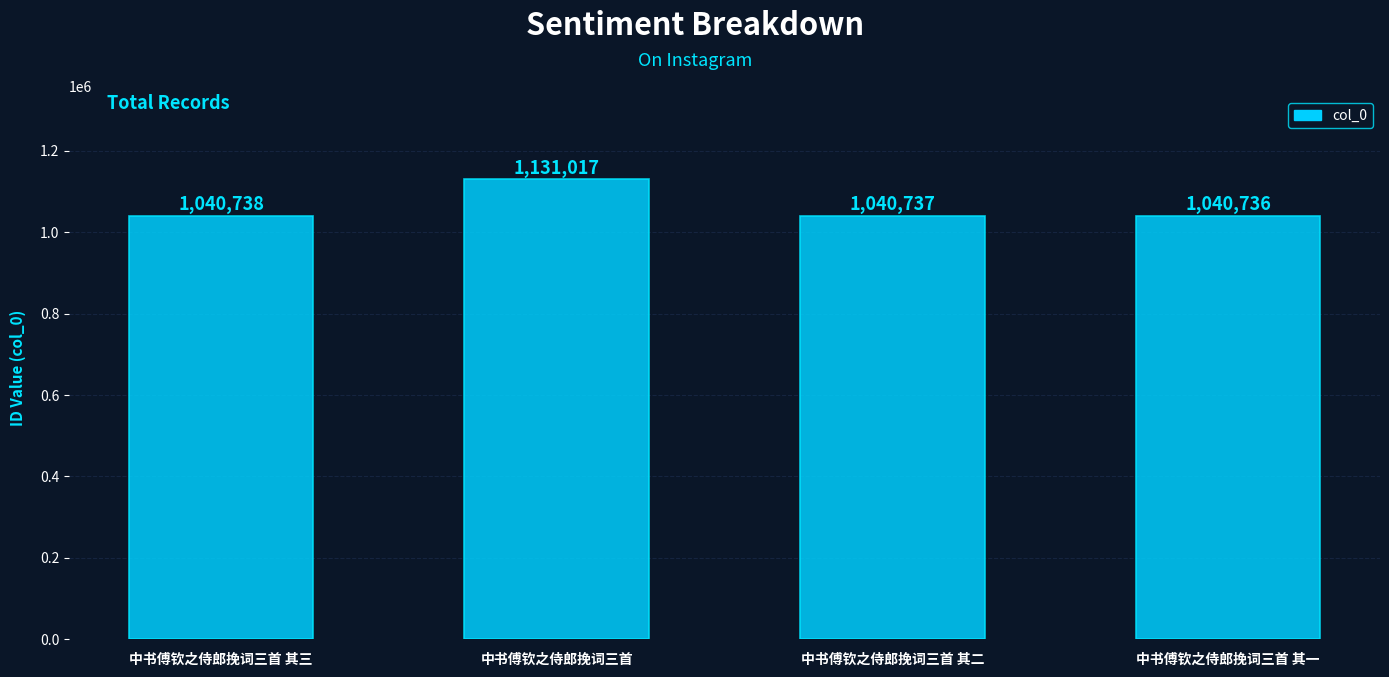

What is the difference between the maximum and minimum values?

90281